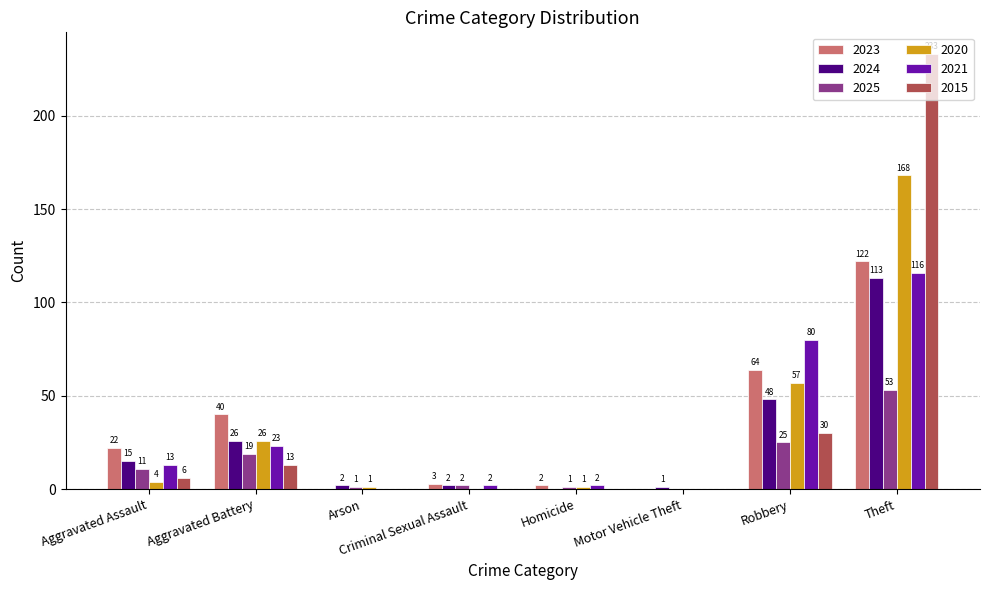

What are all the series names shown in the legend?

2023, 2024, 2025, 2020, 2021, 2015